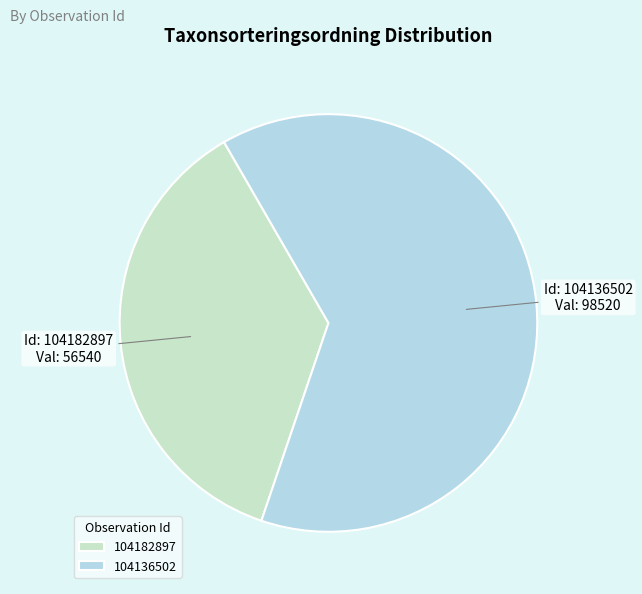

Which category accounts for the majority?

104136502